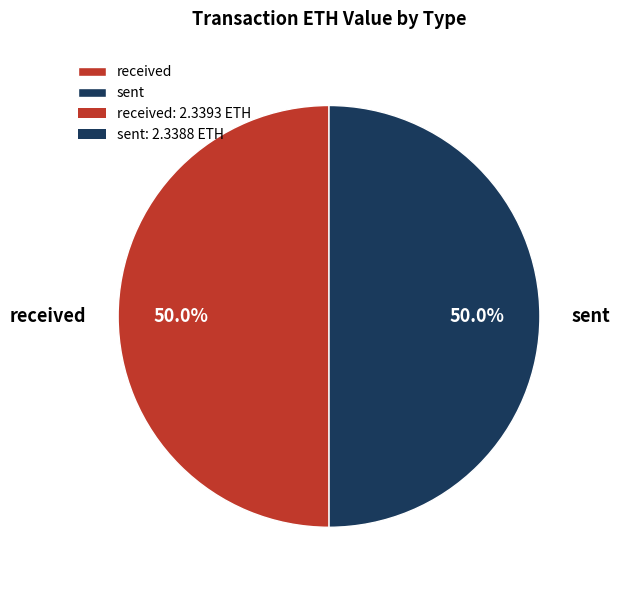

What percentage is the received slice, to the nearest percent?

50%